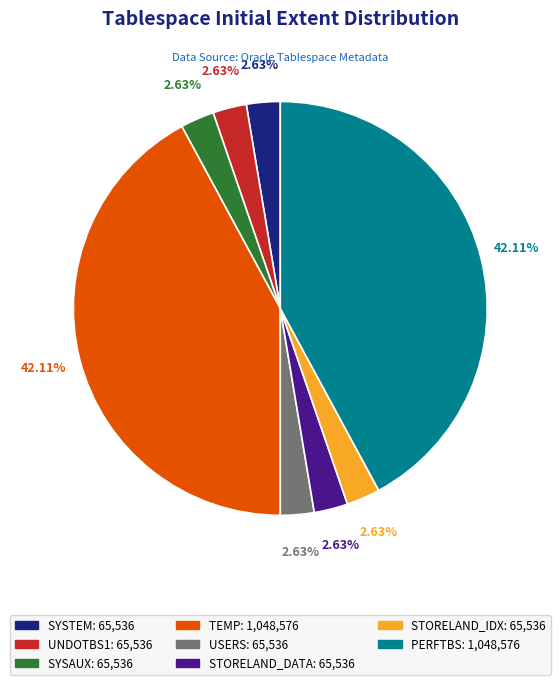

Do UNDOTBS1 and SYSAUX together represent more than half of the pie?

No